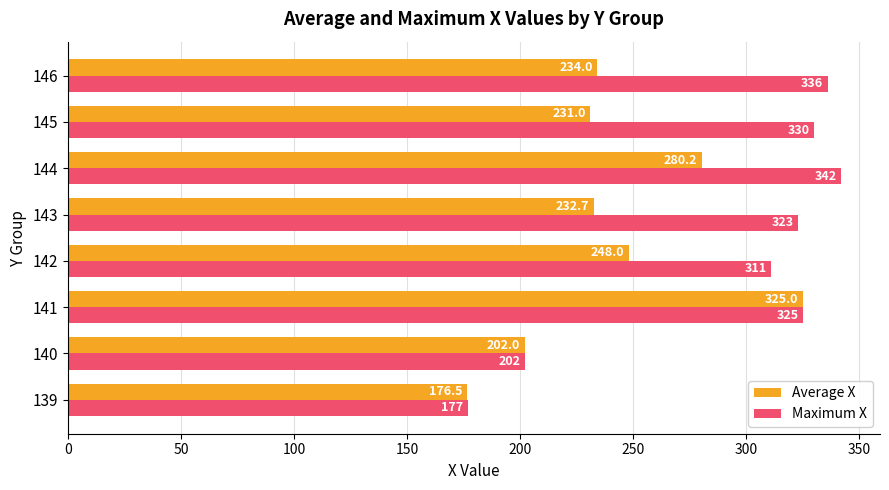

How many categories are shown in the chart?

8